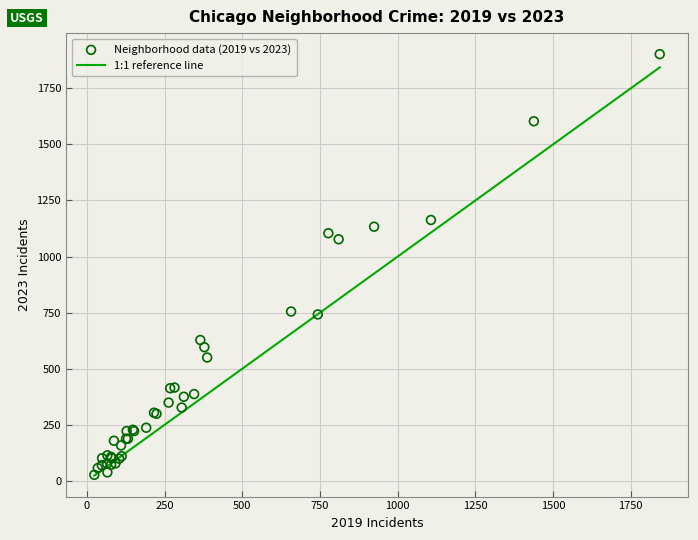

What Y value in the scatter plot is closest to 964?

1077